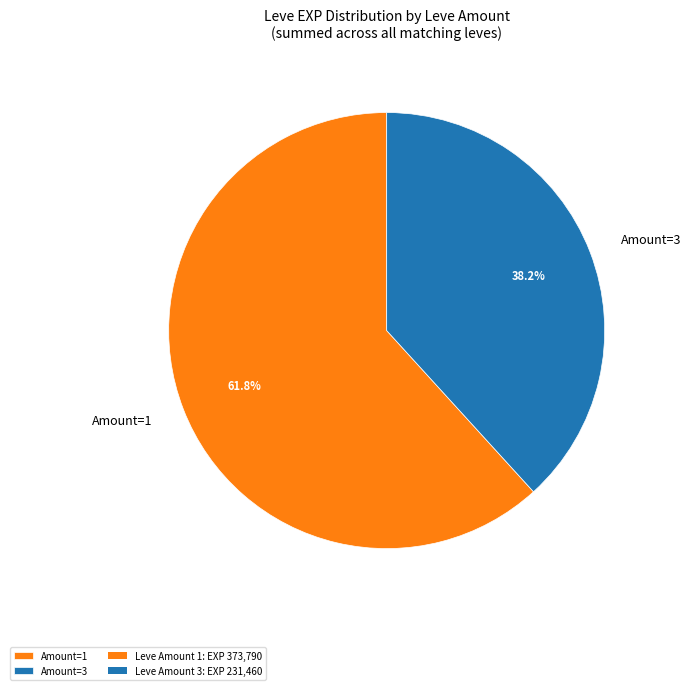

What is the ratio of the value at Amount=1 to the value at Amount=3?

1.6